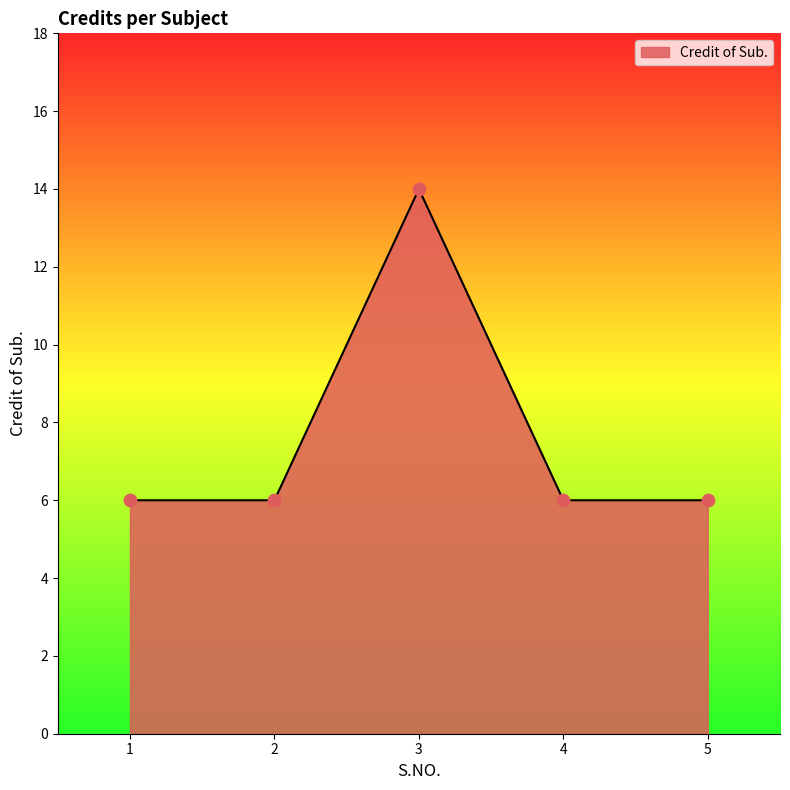

Approximately how many times larger is the value at 2 compared to 3?

0.4